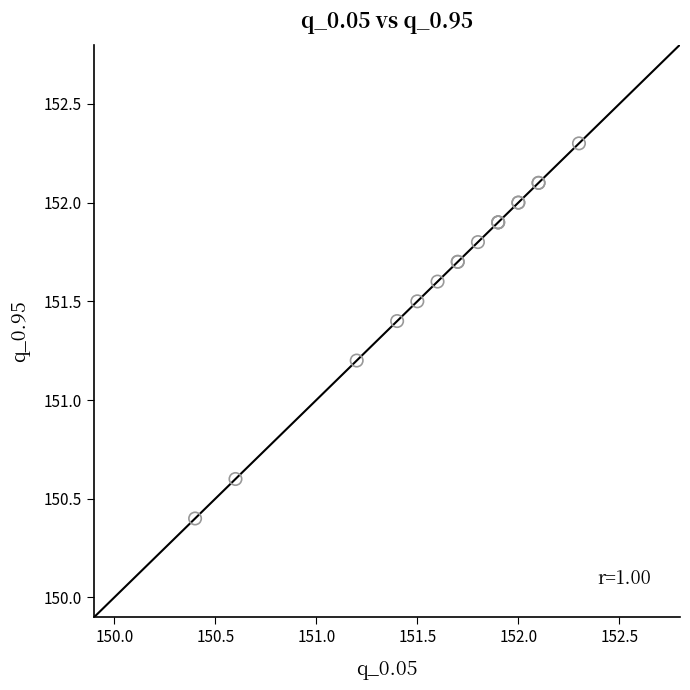

What Y value in the scatter plot is closest to 151?

151.2